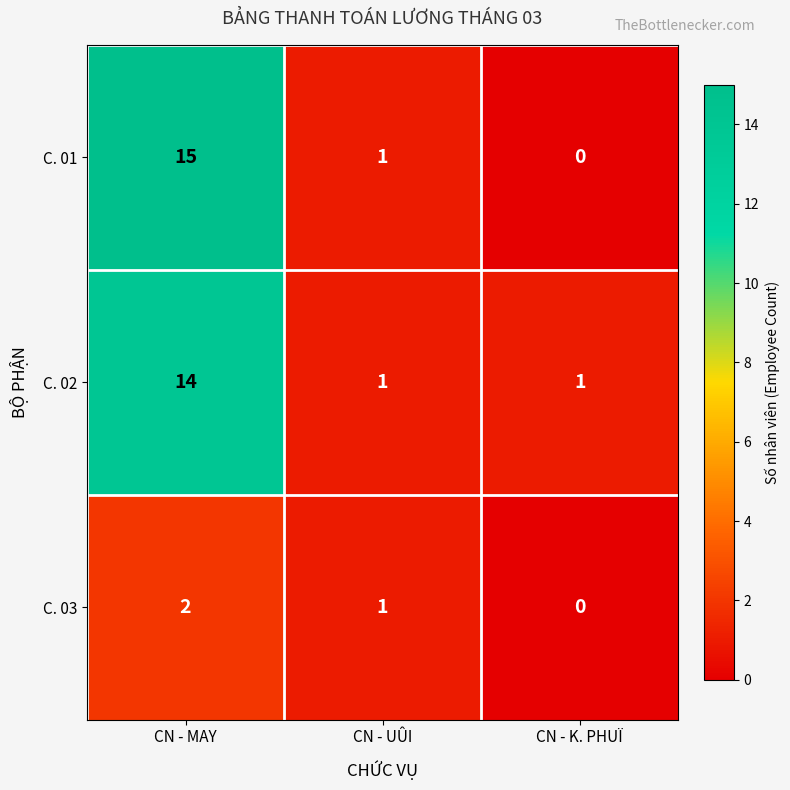

Reading left to right, transcribe all the data shown in this chart.

C. 01: CN - MAY=15	CN - UÛI=1	CN - K. PHUÏ=0
C. 02: CN - MAY=14	CN - UÛI=1	CN - K. PHUÏ=1
C. 03: CN - MAY=2	CN - UÛI=1	CN - K. PHUÏ=0